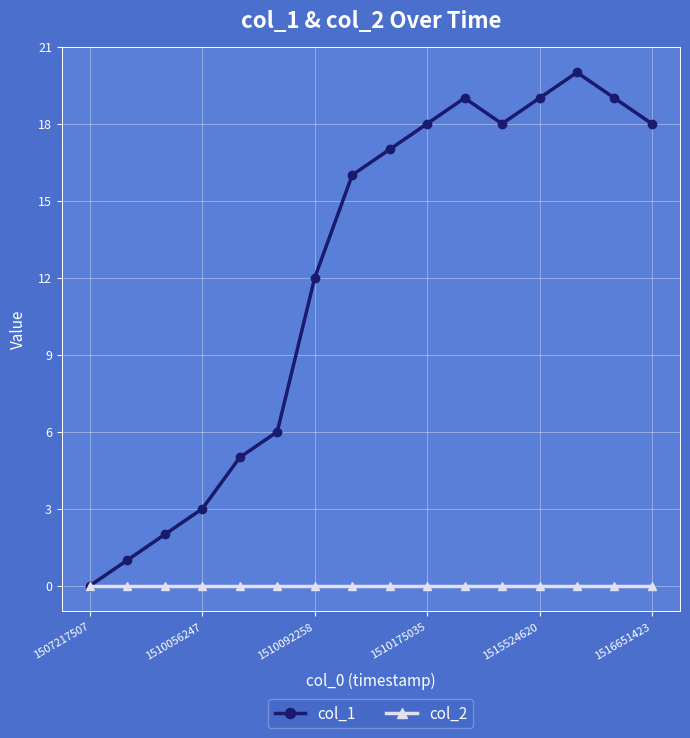

Which series has the largest range (max minus min)?

col_1